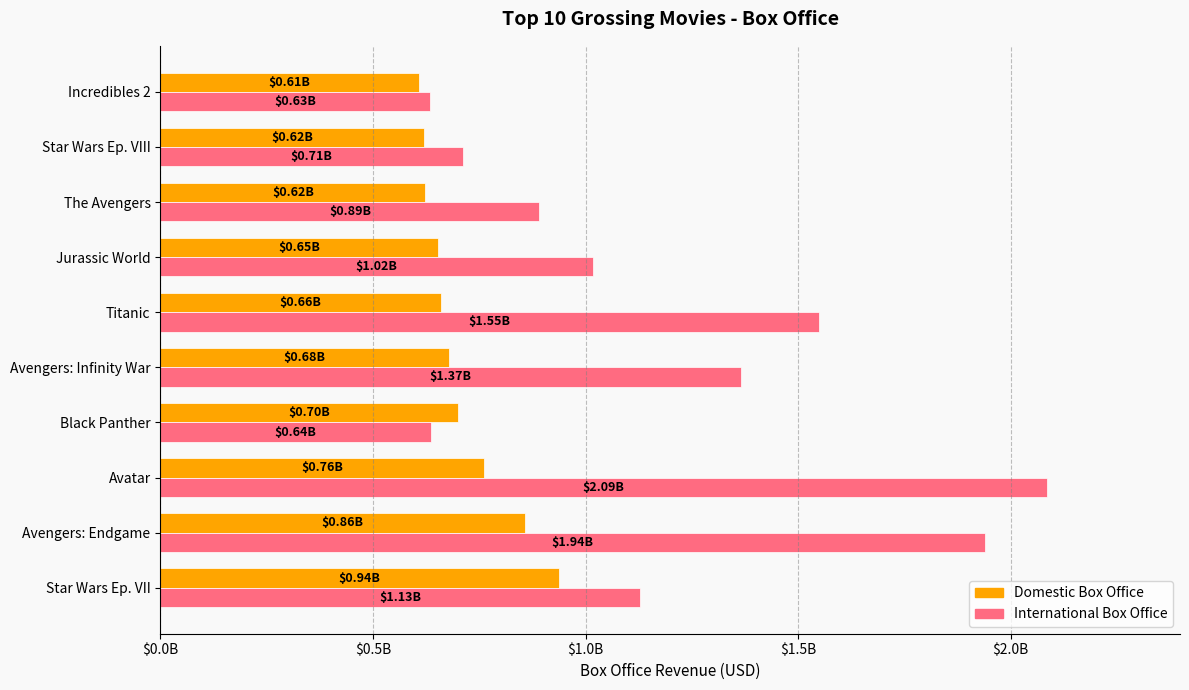

What are all the series names shown in the legend?

Domestic Box Office, International Box Office